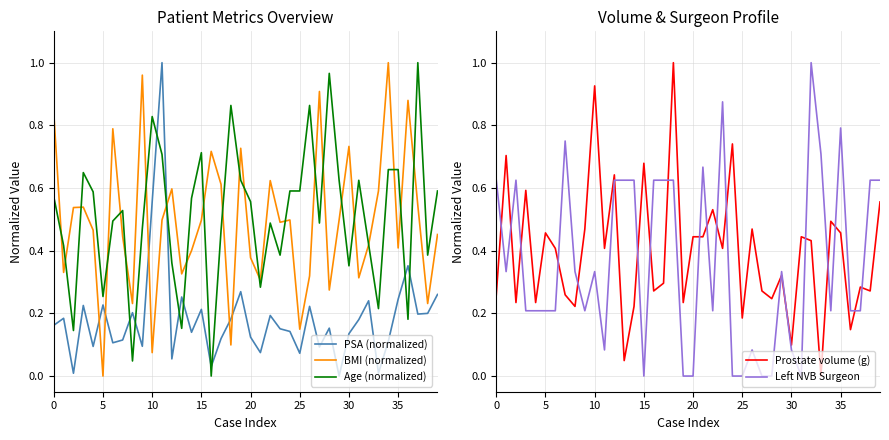

What is the total value across all series at 22?

2.0